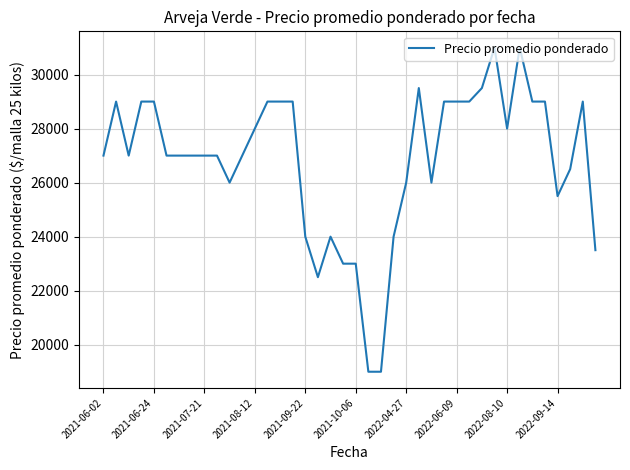

What is the minimum value shown in the chart?

19000